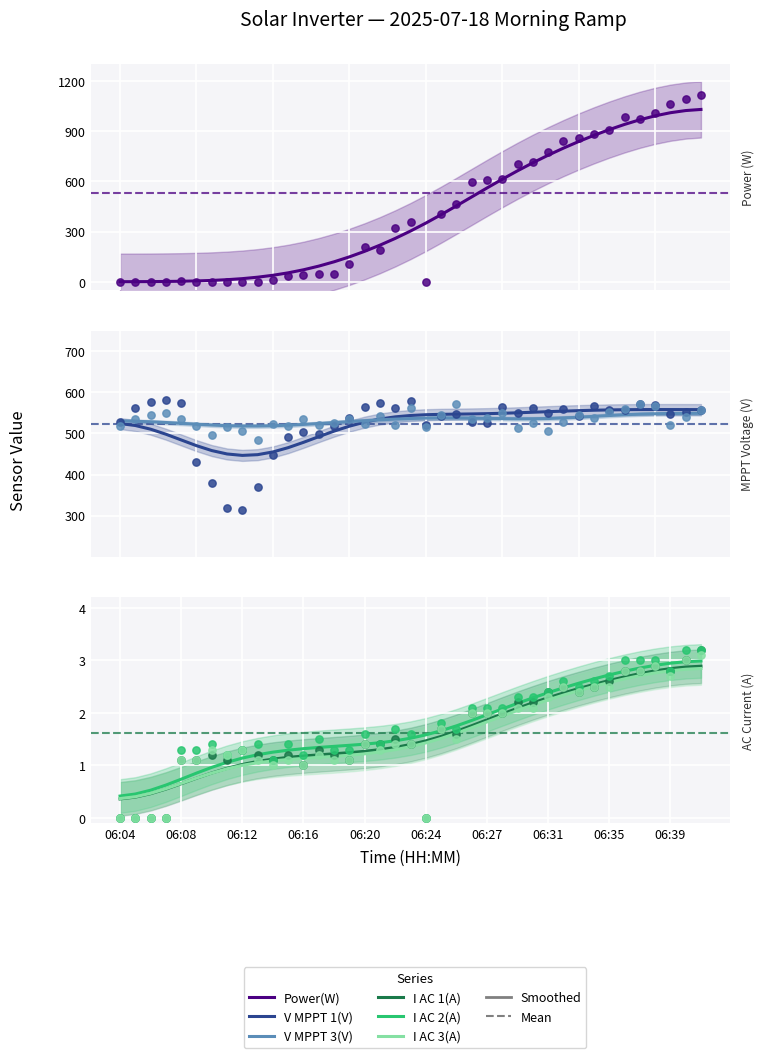

Which series reaches the minimum Y coordinate?

I AC 1(A)